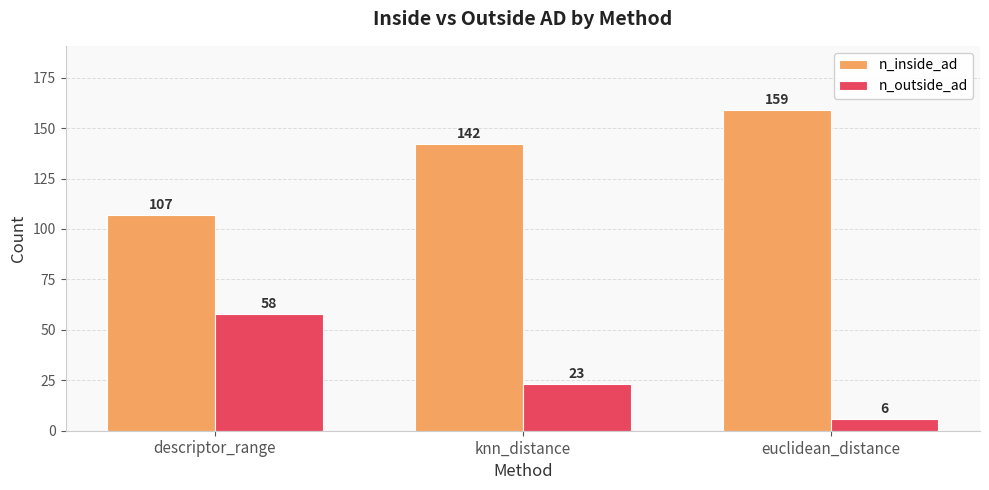

What is the difference between the highest and lowest values at knn_distance?

119